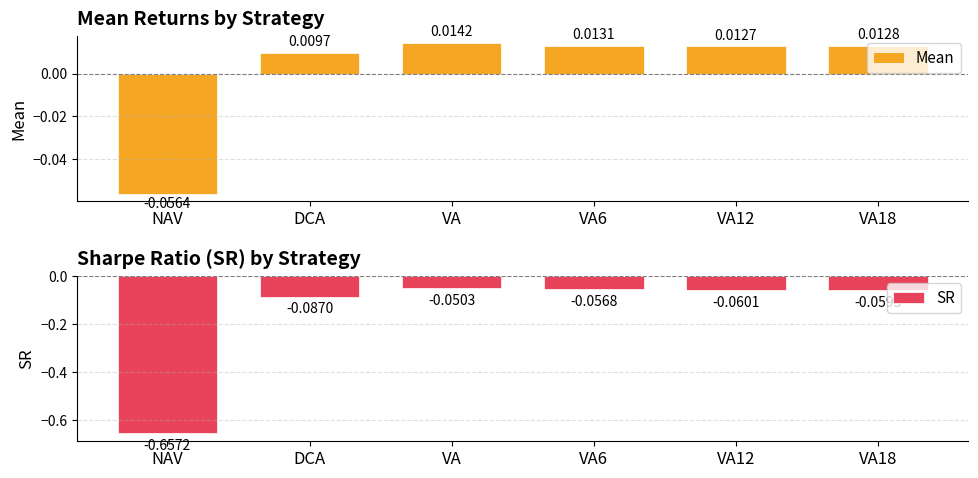

What is the difference between the maximum and minimum values in the Mean series?

0.1